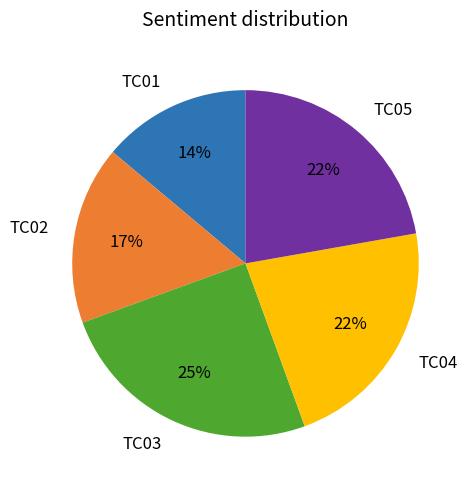

Approximately how many times larger is the value at TC04 compared to TC01?

1.6